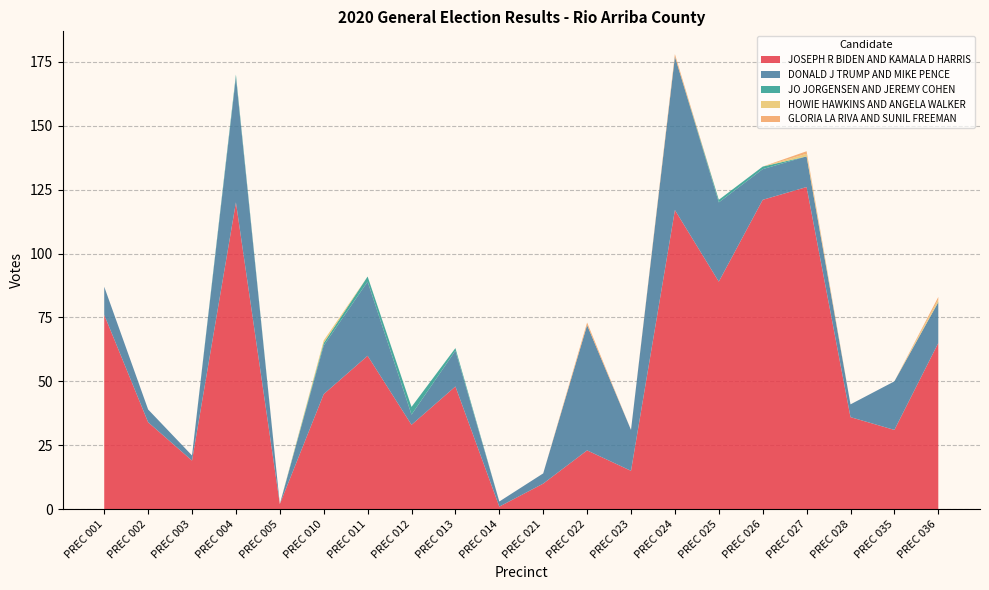

Reading left to right, what are all the values shown in this chart?

JOSEPH R BIDEN AND KAMALA D HARRIS: 76	34	19	120	2	45	60	33	48	1	10	23	15	117	89	121	126	36	31	65
DONALD J TRUMP AND MIKE PENCE: 11	5	2	49	0	19	29	4	14	2	4	49	16	60	31	12	12	5	19	16
JO JORGENSEN AND JEREMY COHEN: 0	0	0	1	0	1	2	3	1	0	0	0	0	0	1	1	0	0	0	0
HOWIE HAWKINS AND ANGELA WALKER: 0	0	0	0	0	1	0	0	0	0	0	0	0	0	0	0	1	0	0	1
GLORIA LA RIVA AND SUNIL FREEMAN: 0	0	0	0	0	0	0	0	0	0	0	1	0	1	0	0	1	0	0	1